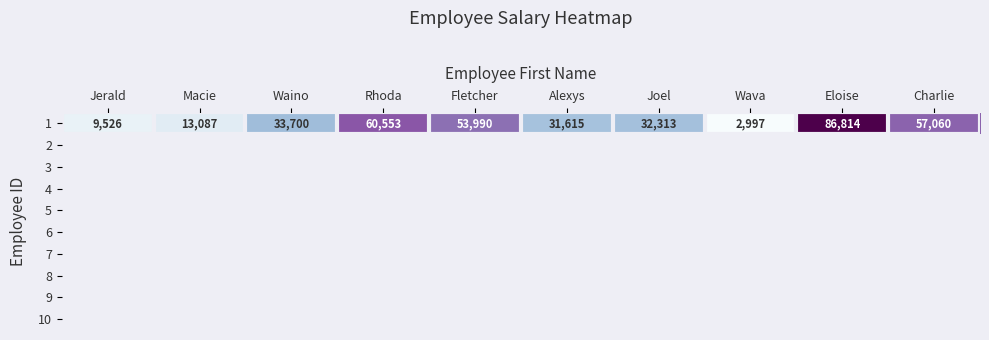

How many values exceed 33700?

4